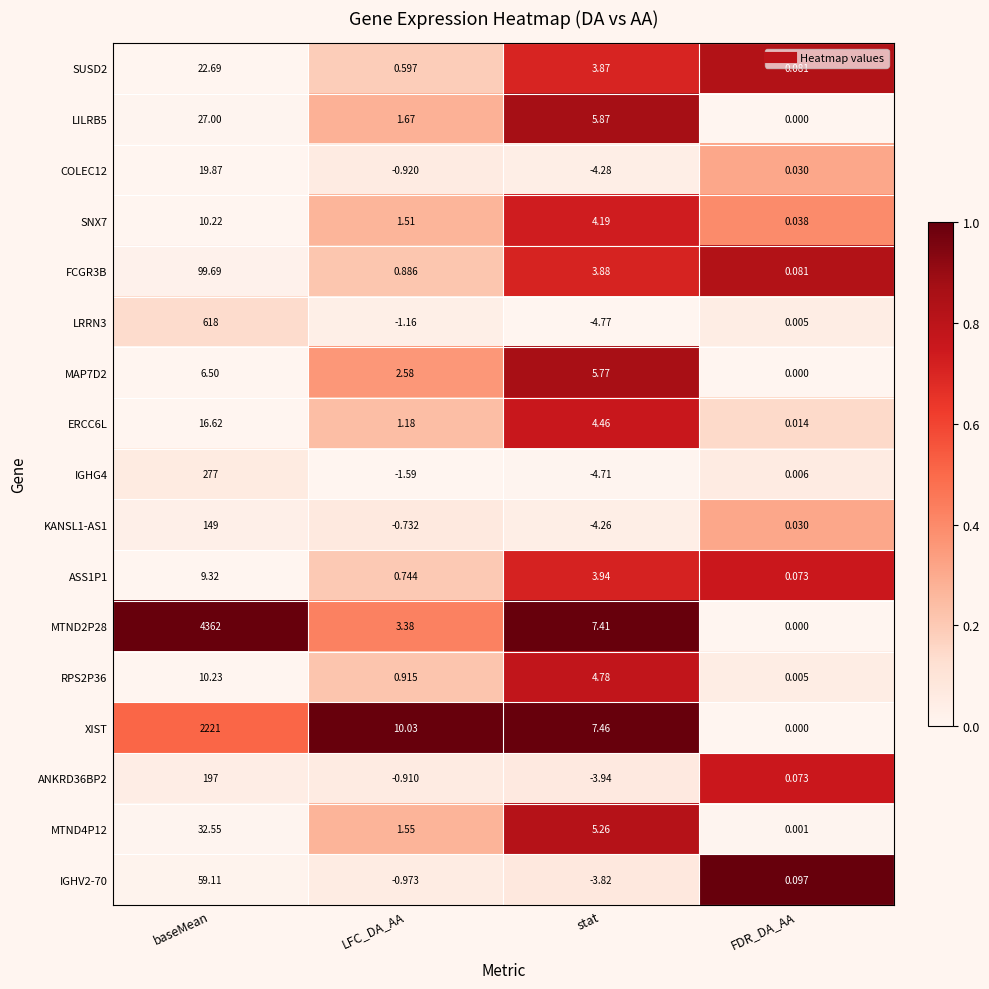

Which category has the highest value across all series?

baseMean